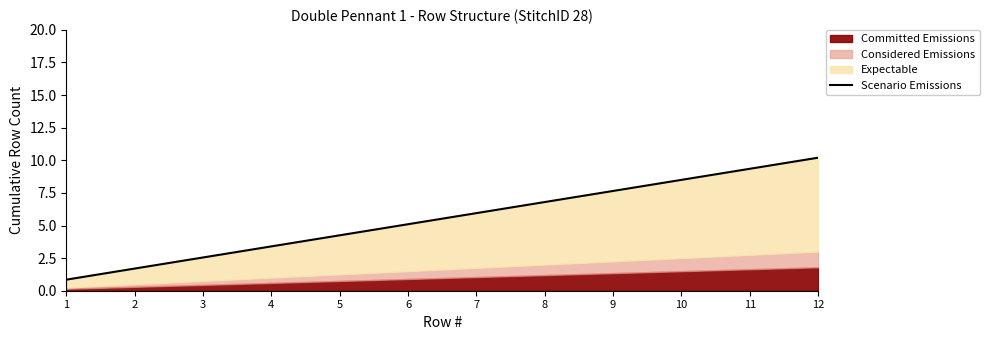

Rank the categories by value from lowest to highest.

1, 2, 3, 4, 5, 6, 7, 8, 9, 10, 11, 12